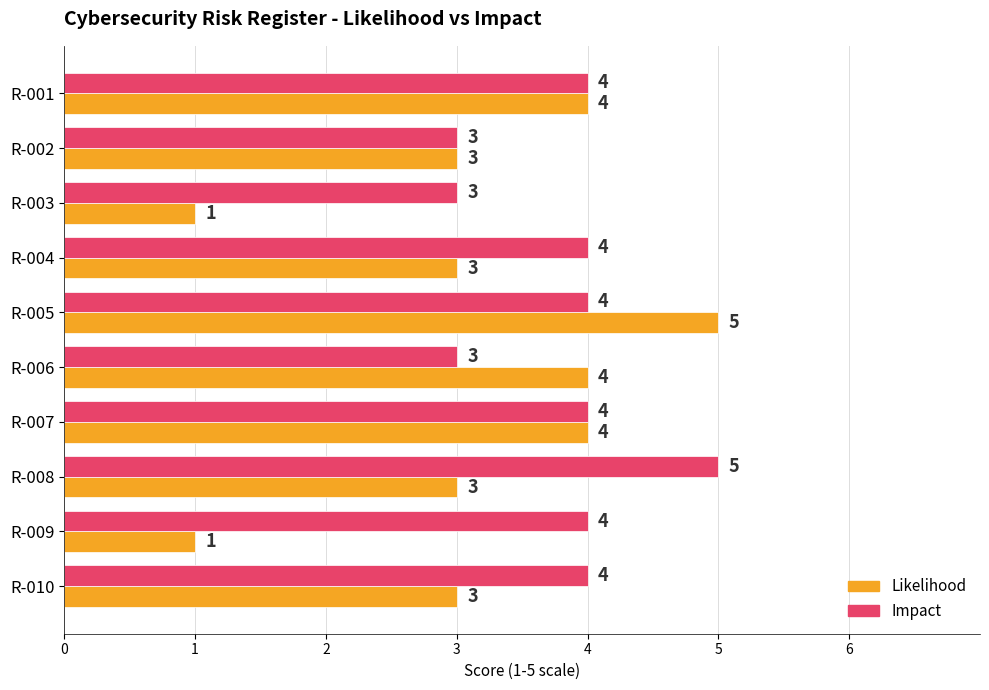

The Impact series shows 4 at R-004. True or false?

True